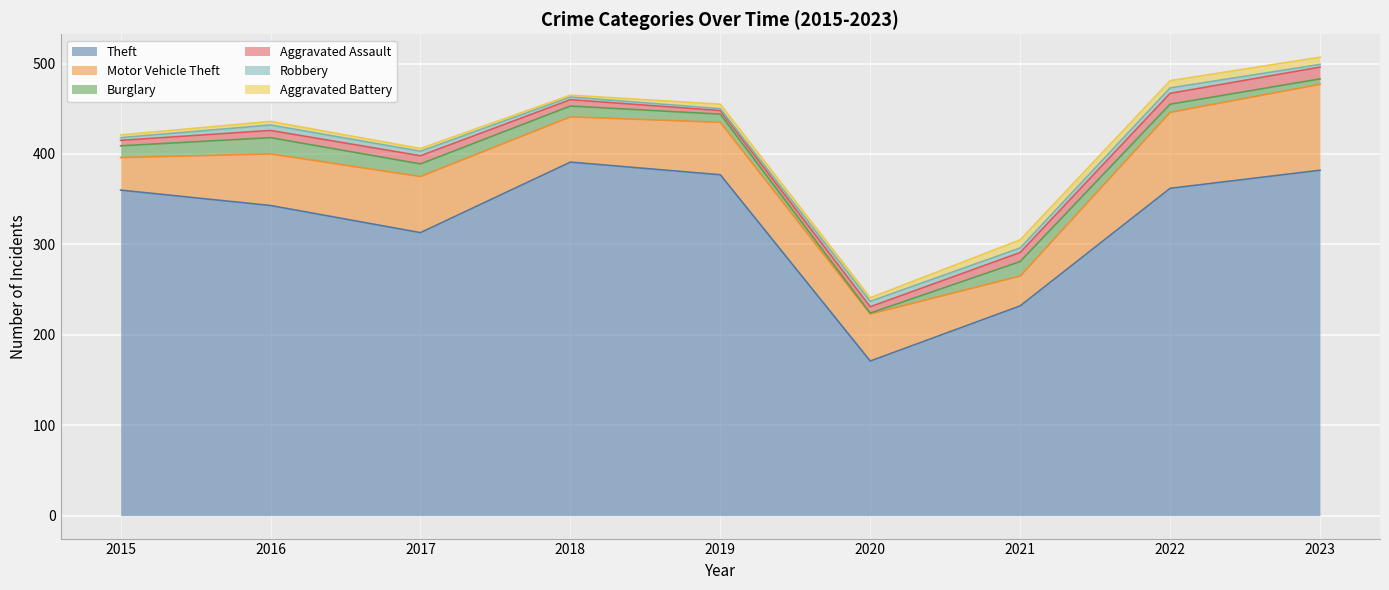

How many lines are shown in the chart?

6